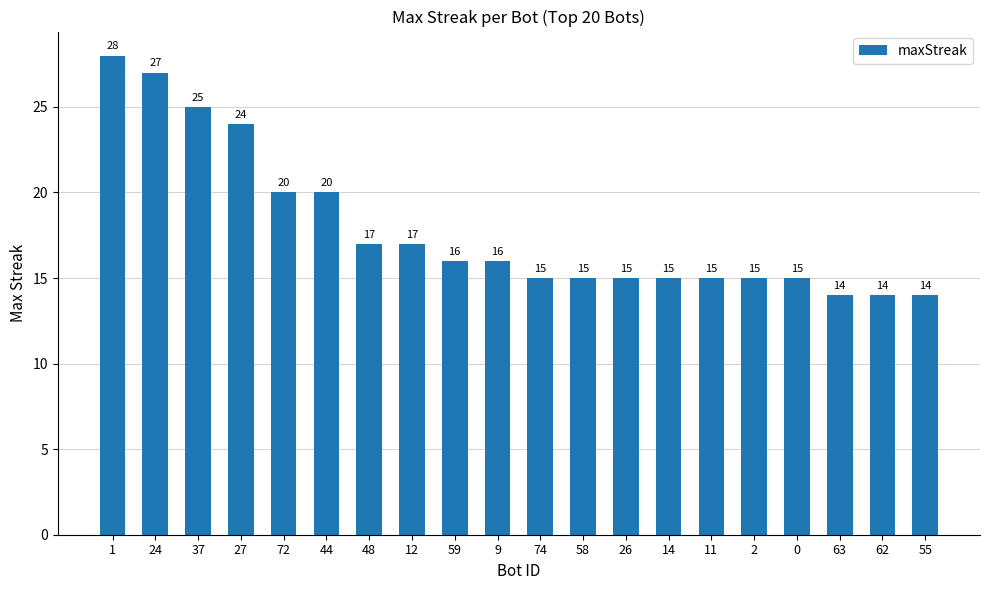

What is the label of the 18th bar from the right?

37